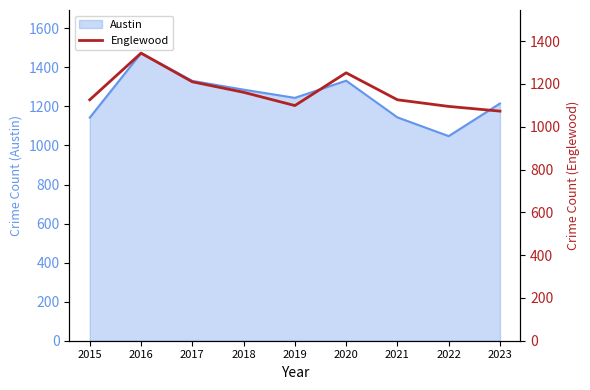

What is the maximum value for Austin?

1473